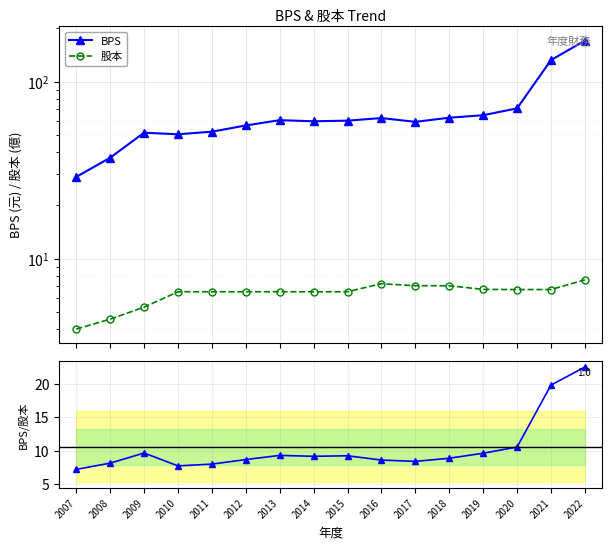

The value of BPS at 2014 is 28.4. True or false?

False